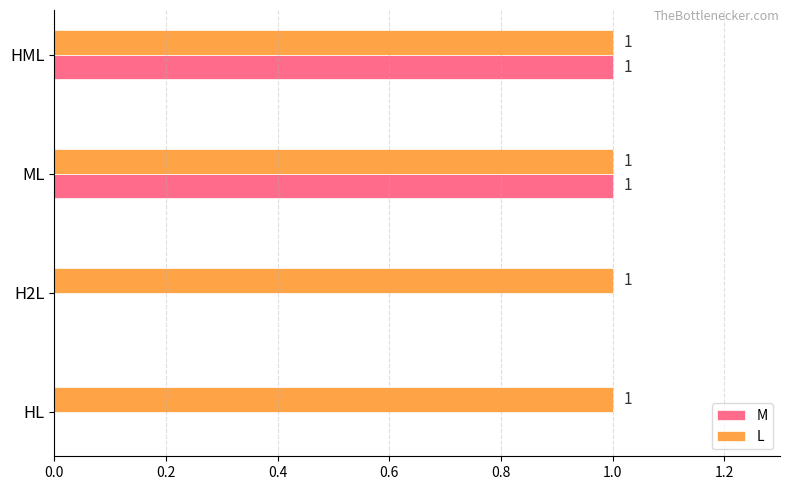

Which series has the largest total across all categories?

L